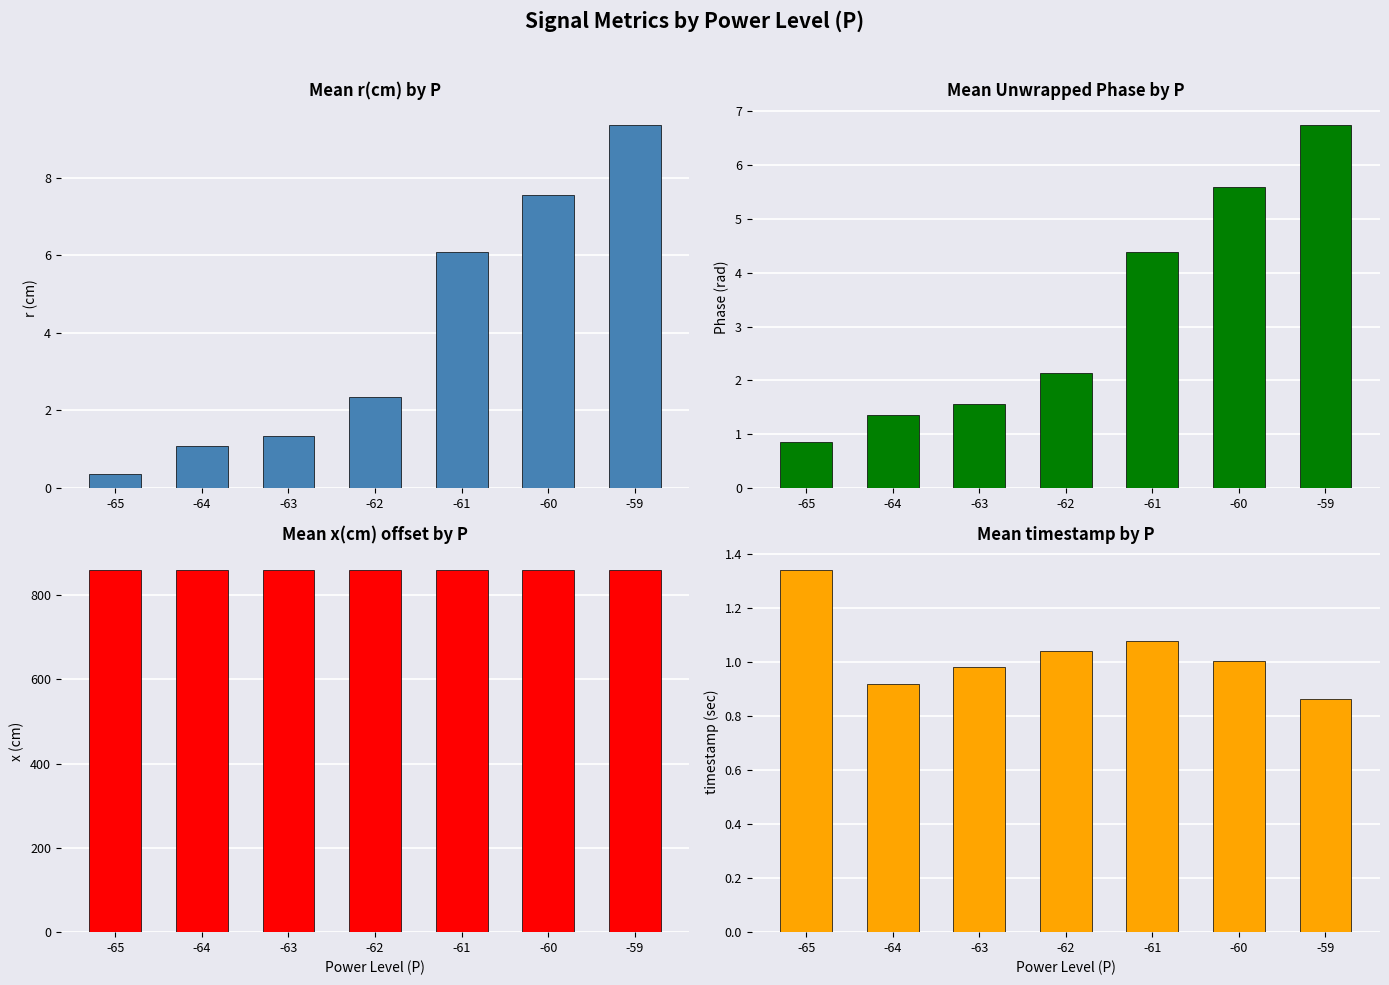

Which series has the largest range (max minus min)?

Mean r(cm) by P